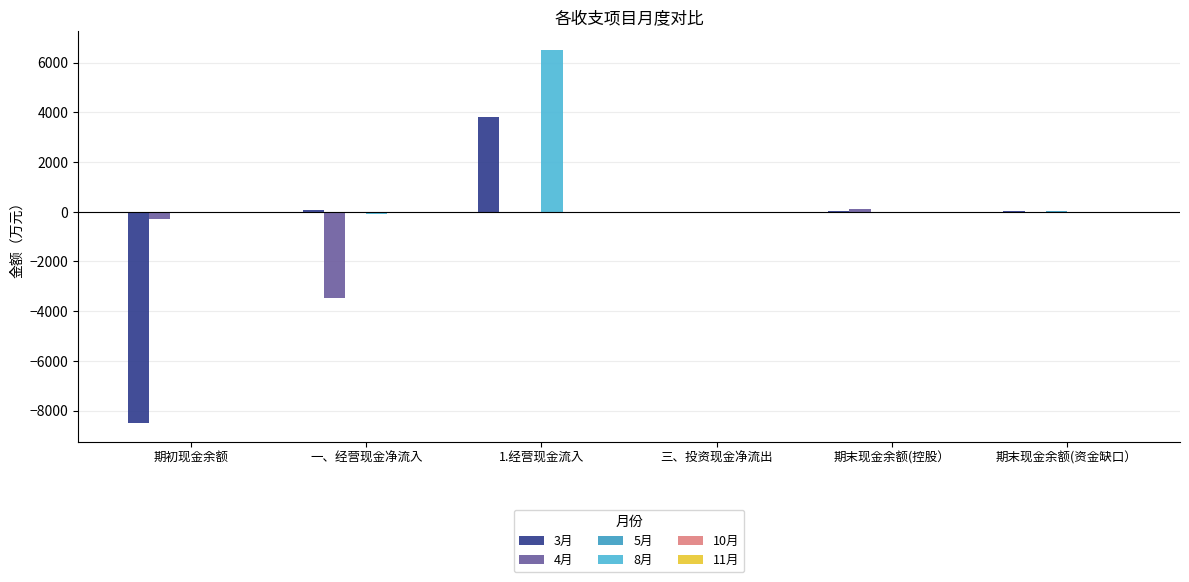

Are the bars horizontal?

No